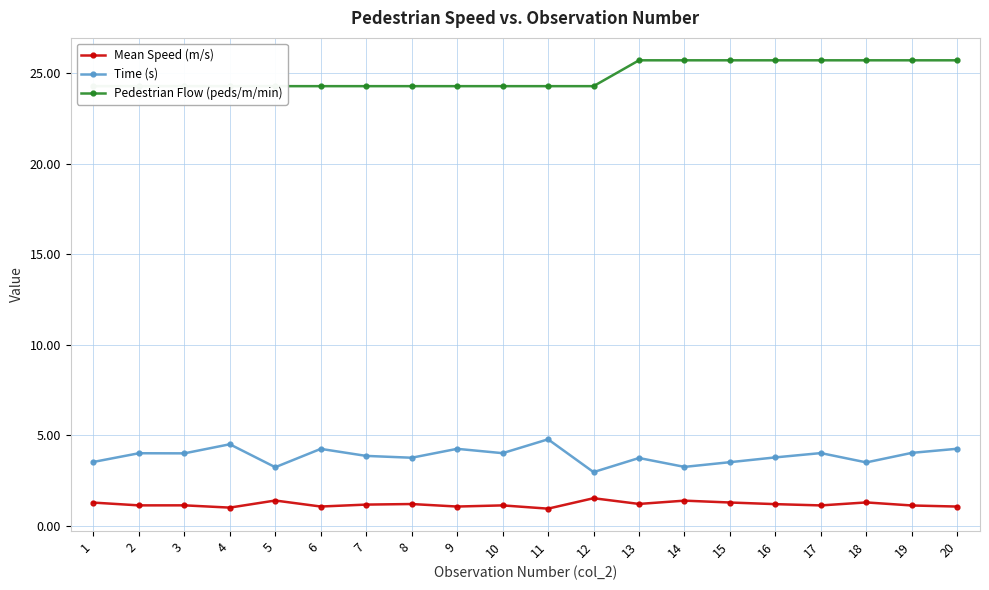

What is the sum of all Pedestrian Flow (peds/m/min) values?

497.1